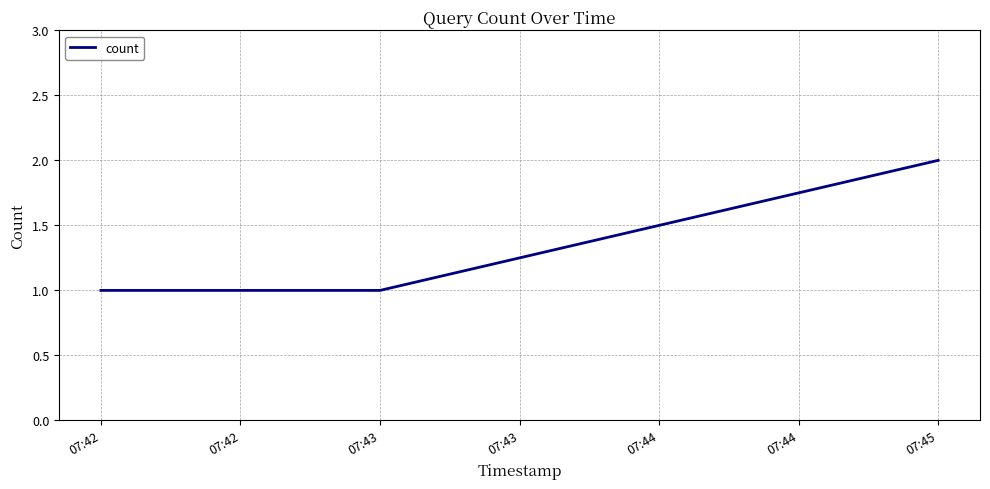

Reading right to left, extract all data points from this chart.

2	1	1